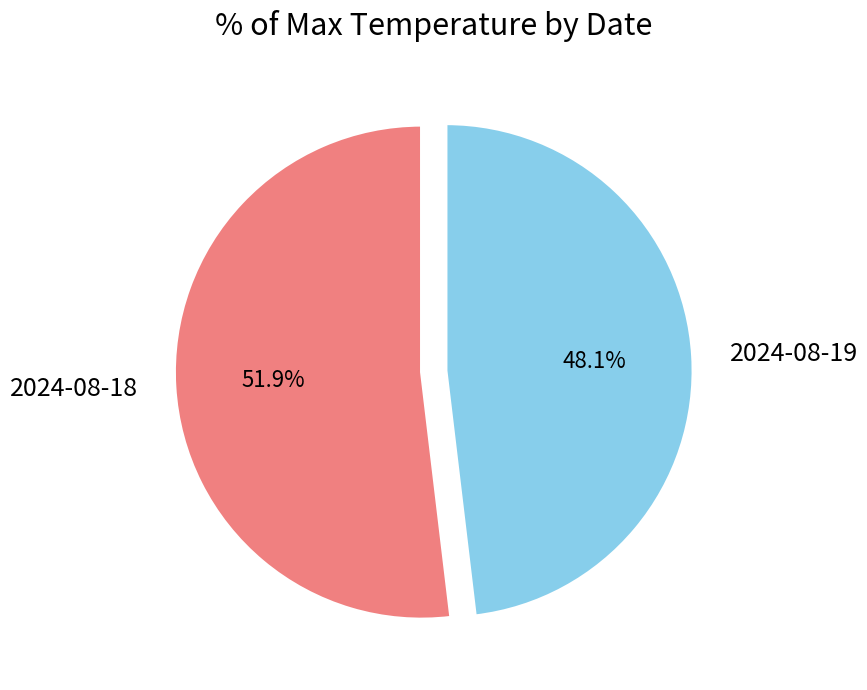

Which slice represents more than half of the pie?

2024-08-18